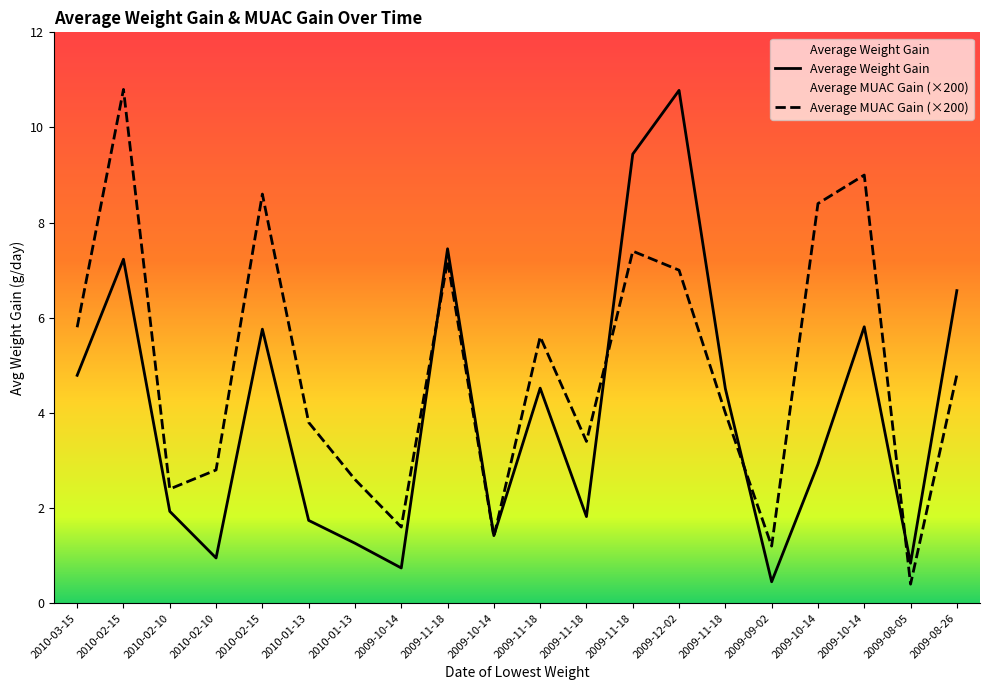

How many times do Average Weight Gain and Average MUAC Gain cross each other?

5